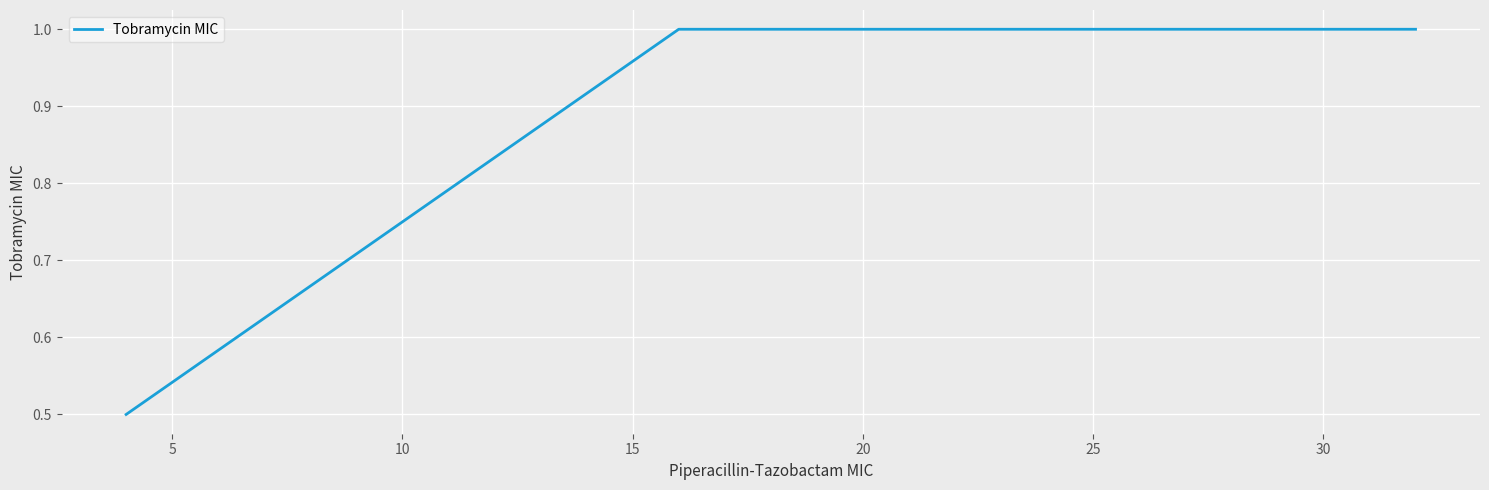

Reading left to right, transcribe all the data shown in this chart.

0.5	1.0	1.0	1.0